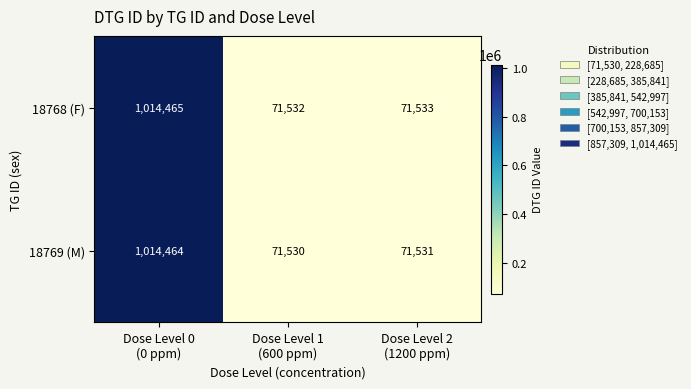

What is the total value across all series at Dose Level 2
(1200 ppm)?

143064